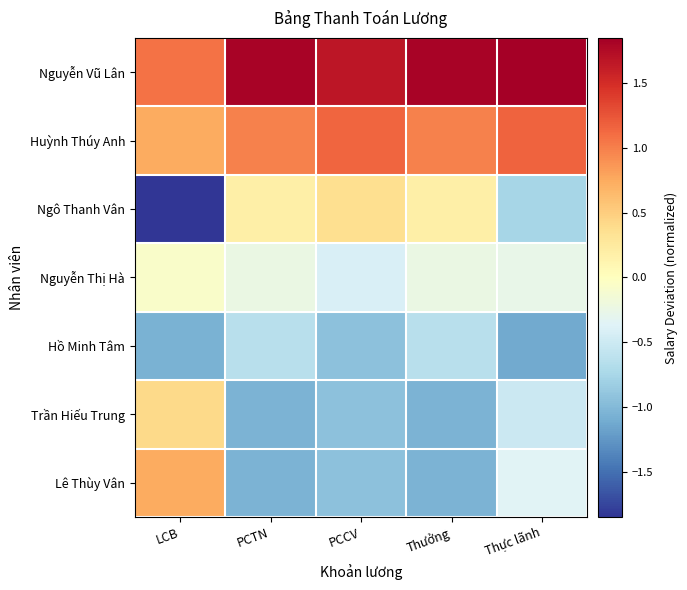

How many categories are shown in the chart?

5